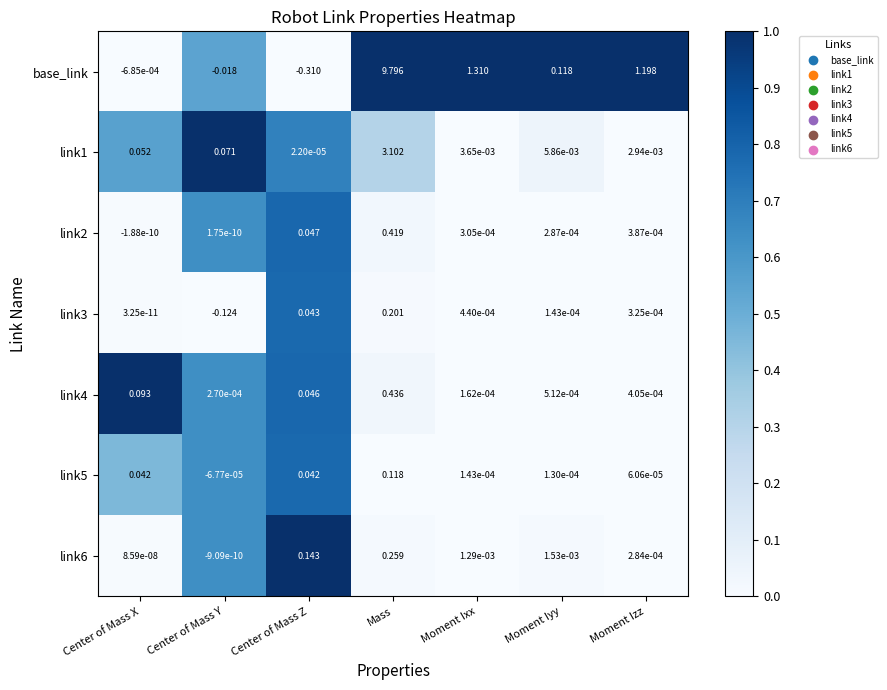

List the labels in order of link2 value, largest first.

Mass, Center of Mass Z, Moment Izz, Moment Ixx, Moment Iyy, Center of Mass Y, Center of Mass X